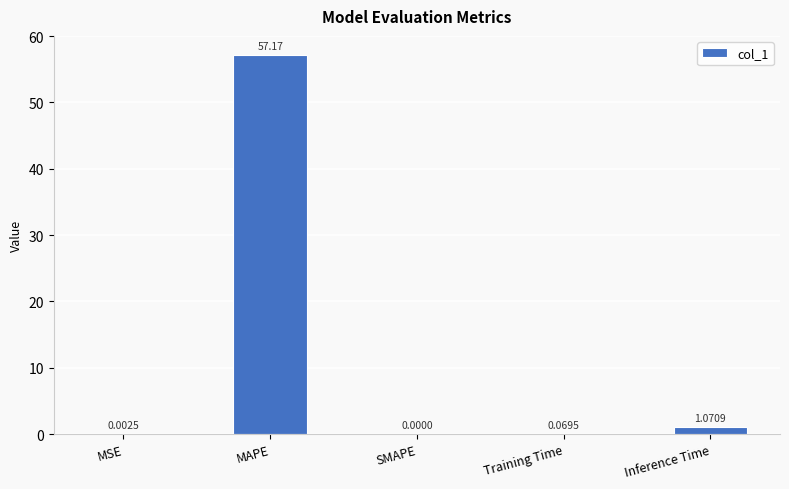

What is the sum of all values?

58.3